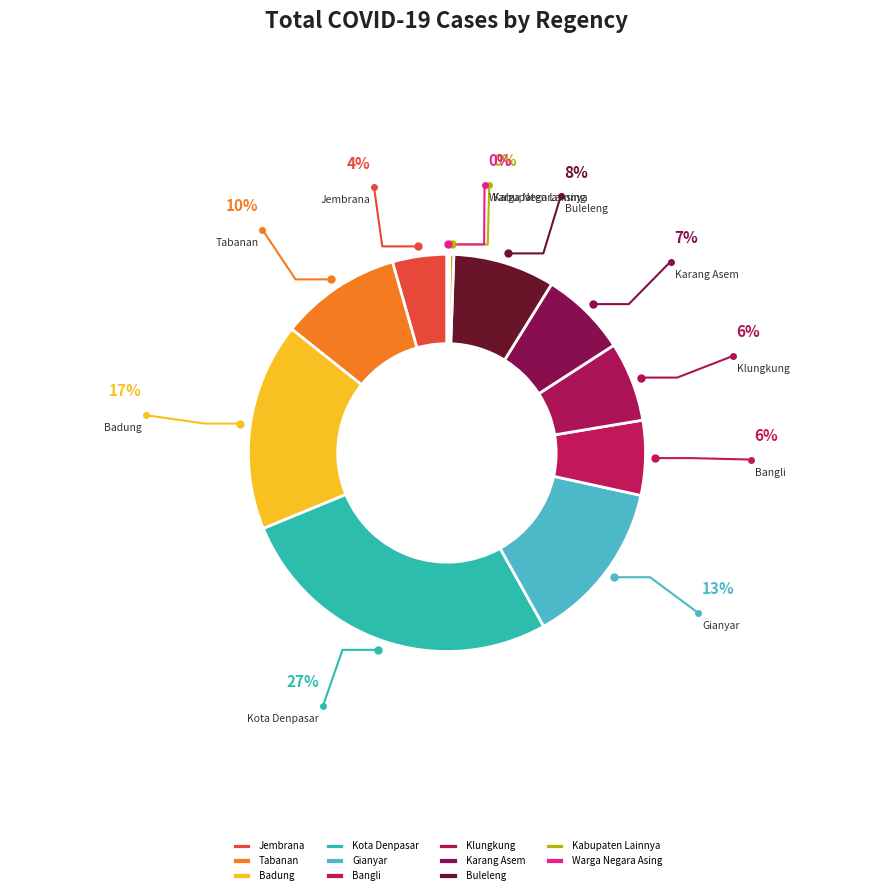

True or false: Klungkung accounts for 6% of the total.

True